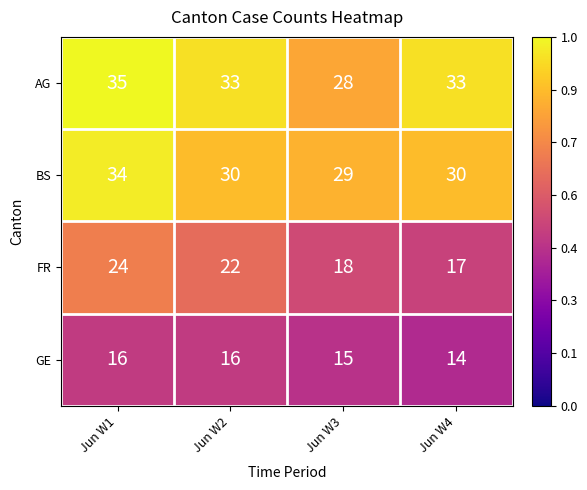

At which label is GE closest to 15?

Jun W3